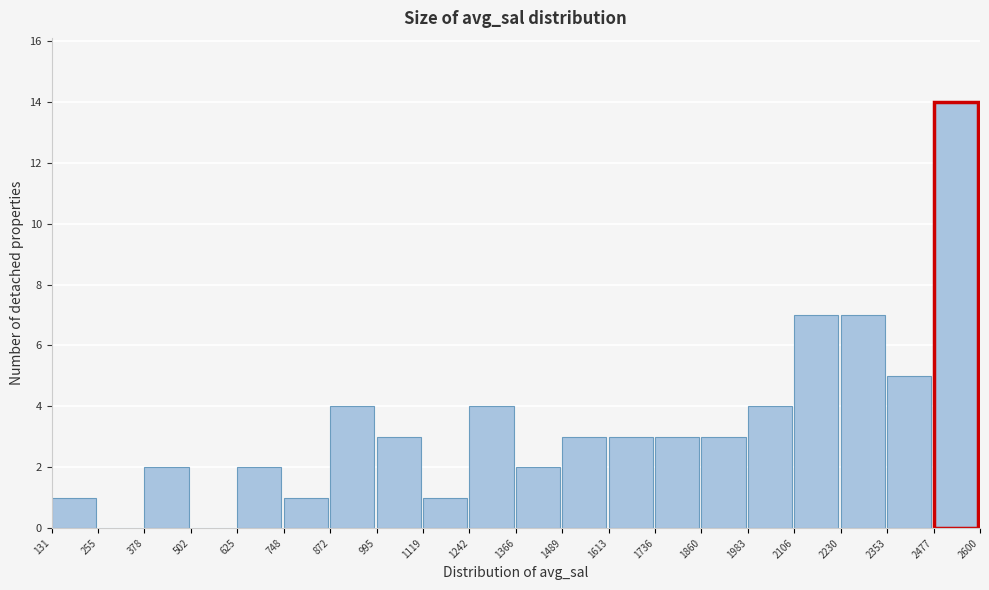

How tall is the bar that spans 1613 to 1736 on the x-axis? The values are not printed on the chart, so give them approximately, as read against the axis.

3